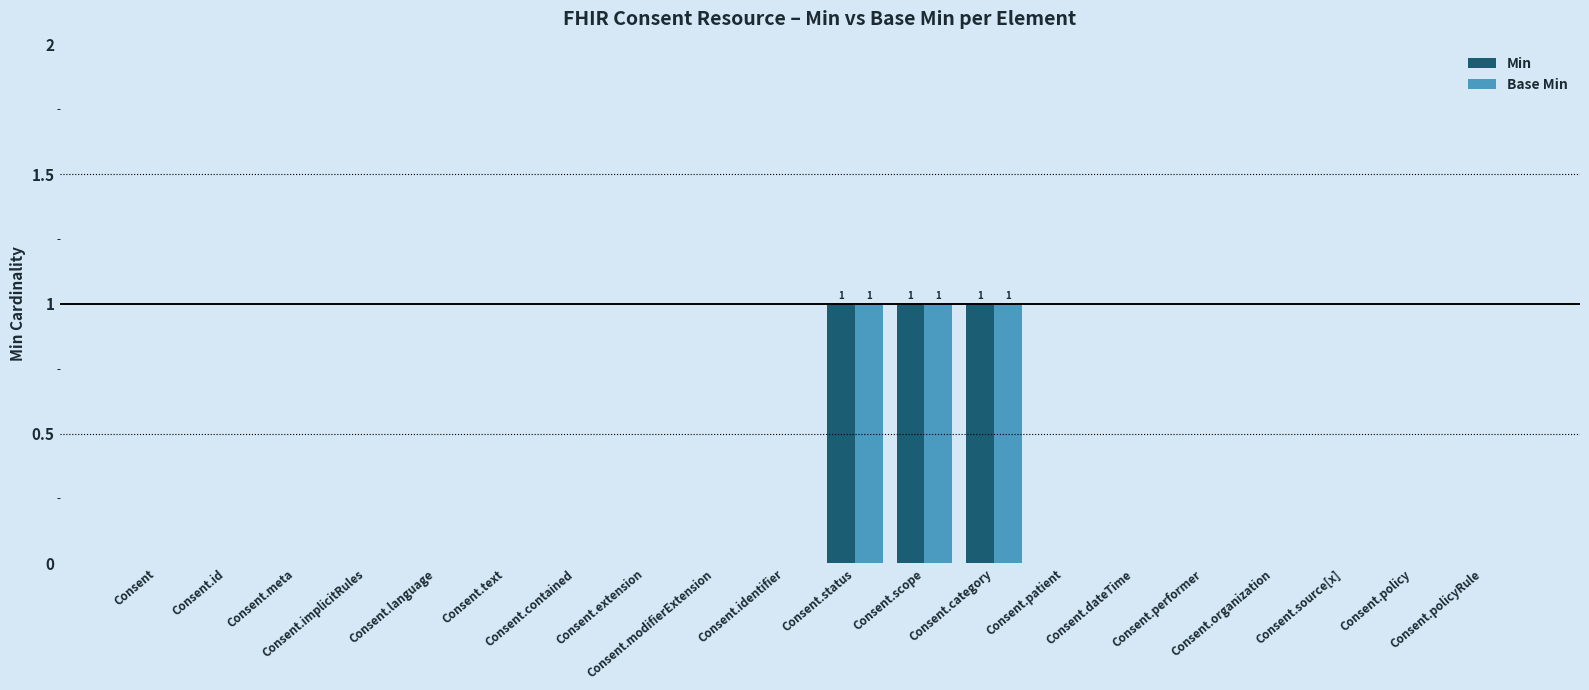

What is the sum of all Base Min values?

3